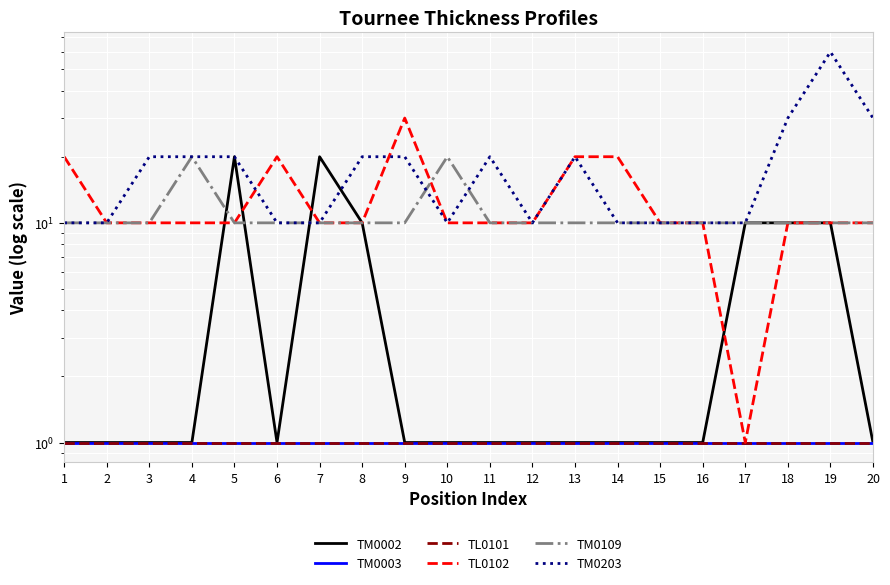

What is the value of the TL0101 point at the 3rd from the left?

1